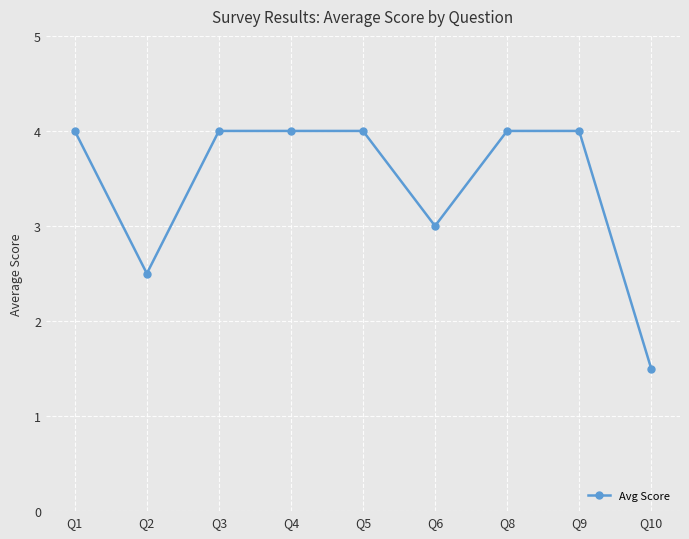

What is the difference between the second highest and minimum values?

2.5